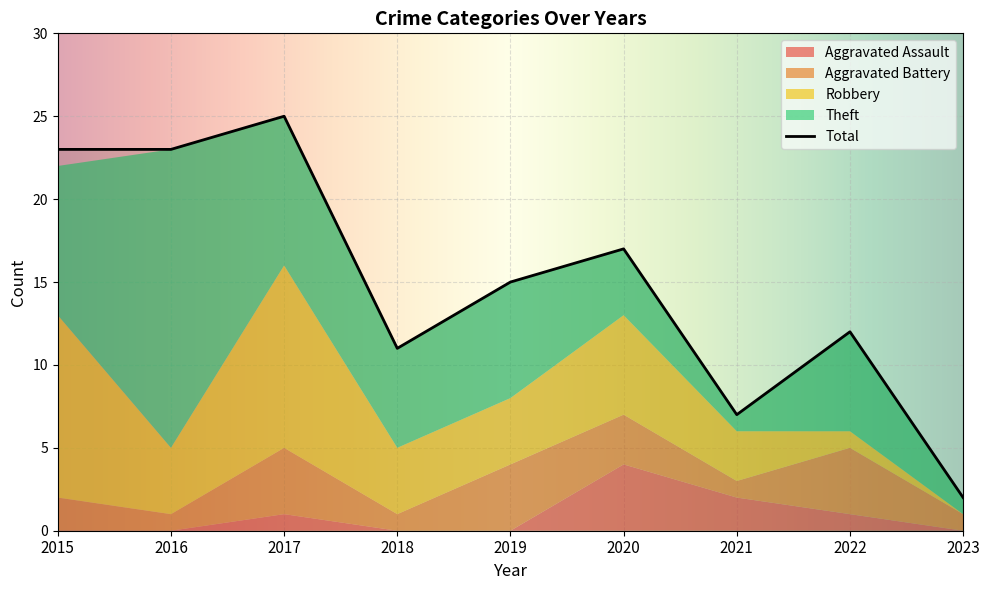

How many data points in Total are above 15?

4